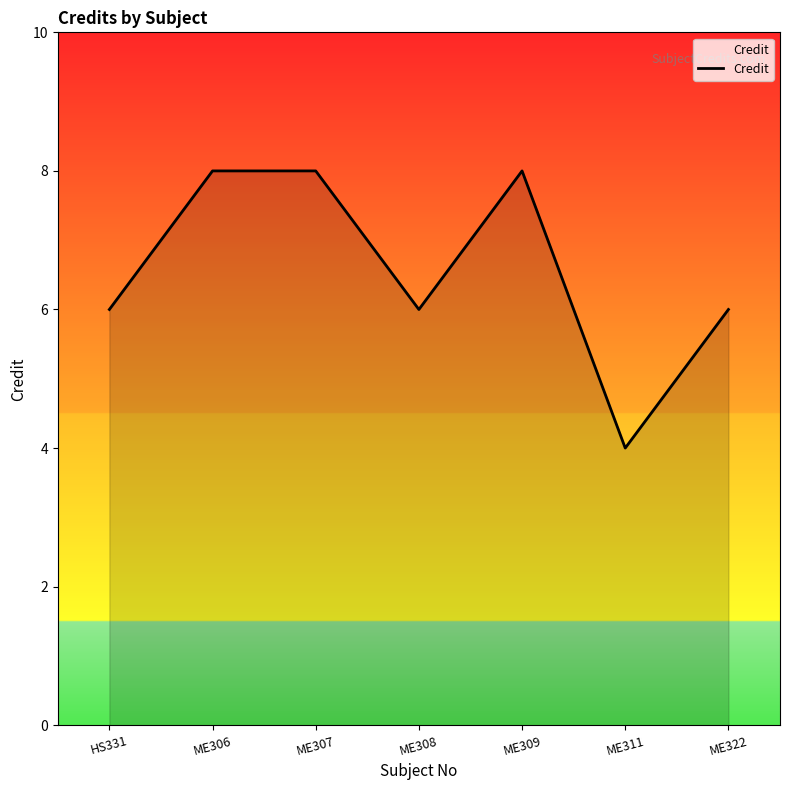

Which category has the lowest value across all series?

ME311